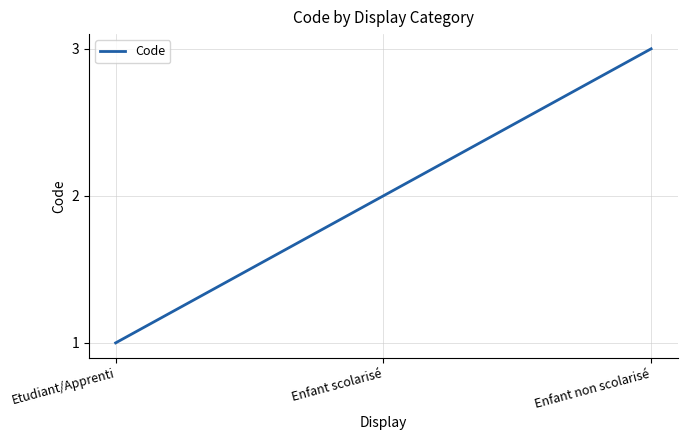

Is it true that the value at Enfant non scolarisé is 3?

True